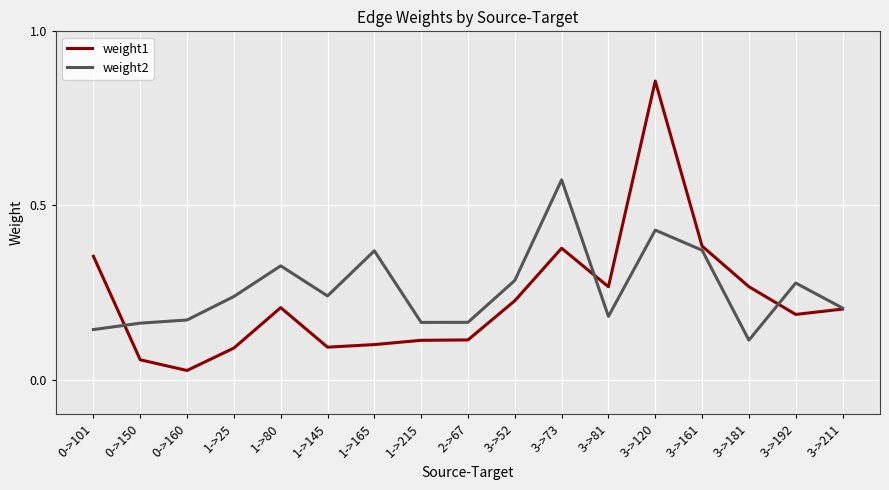

Does the chart have visible grid lines?

Yes